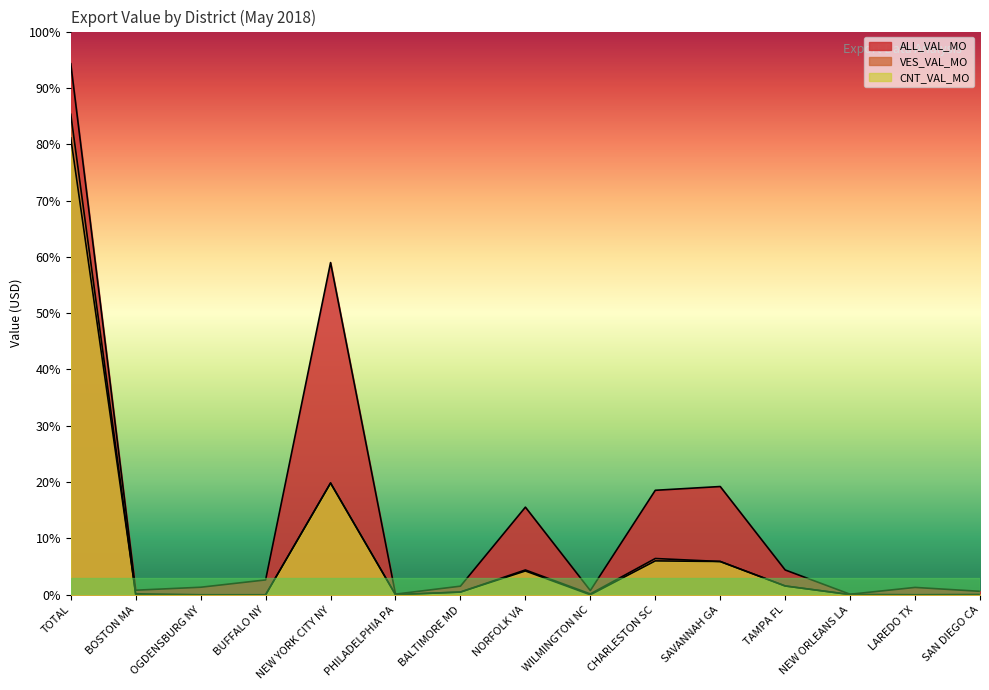

Count the number of data series in this chart.

3